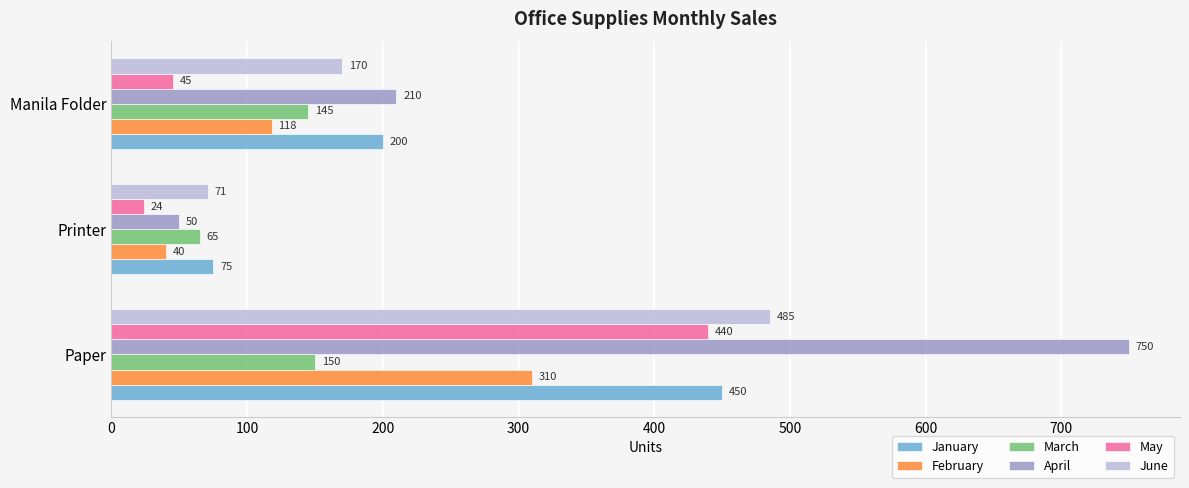

Which series has the largest total across all categories?

April